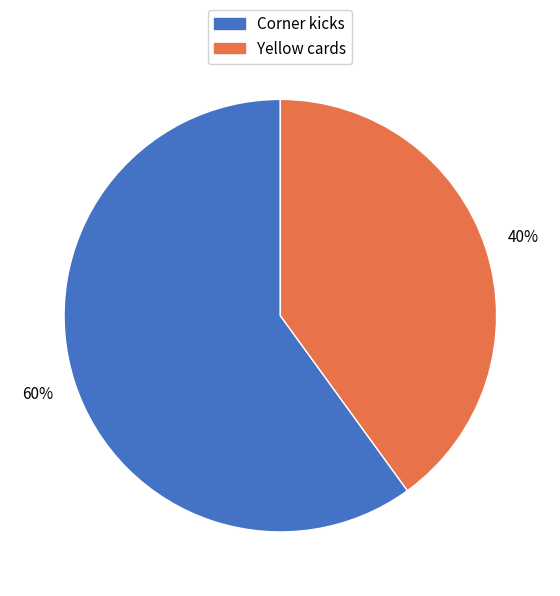

Is the sum of Yellow cards and Corner kicks greater than half?

Yes